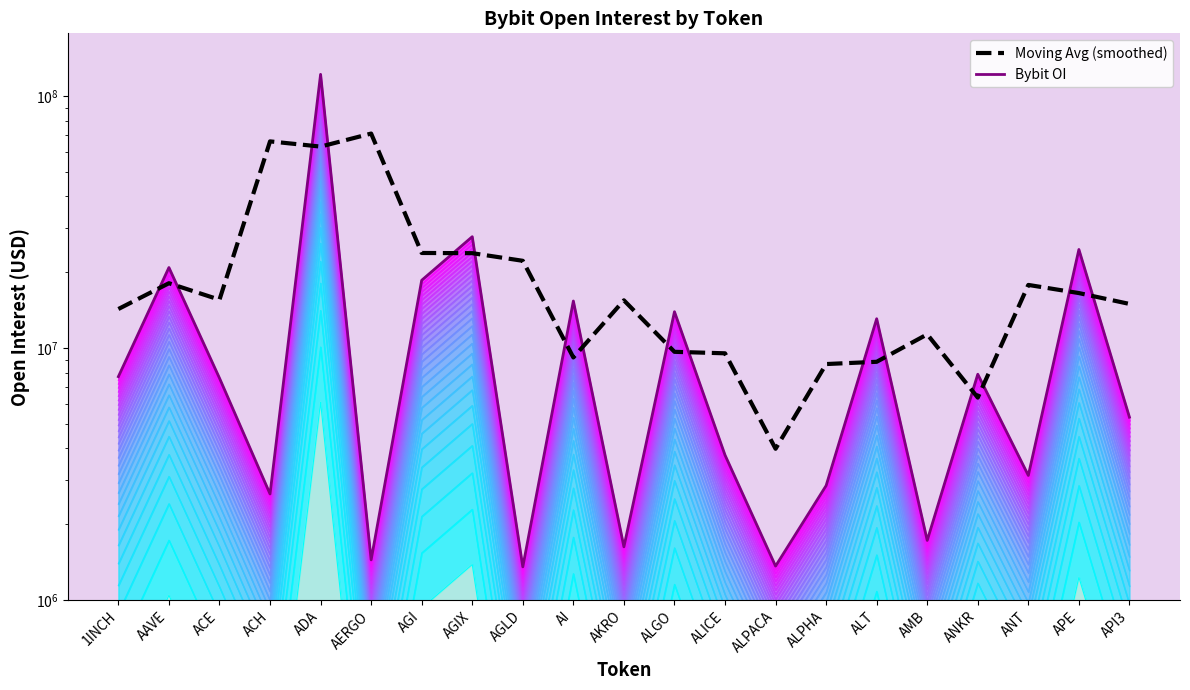

What is the minimum value shown in the chart?

1355068.0